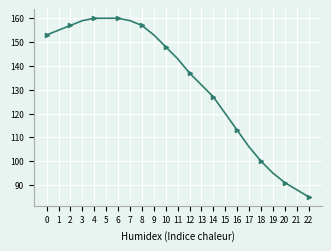

Reading left to right, transcribe all the data shown in this chart.

0=153	1=155	2=157	3=159	4=160	5=160	6=160	7=159	8=157	9=153	10=148	11=143	12=137	13=132	14=127	15=120	16=113	17=106	18=100	19=95	20=91	21=88	22=85